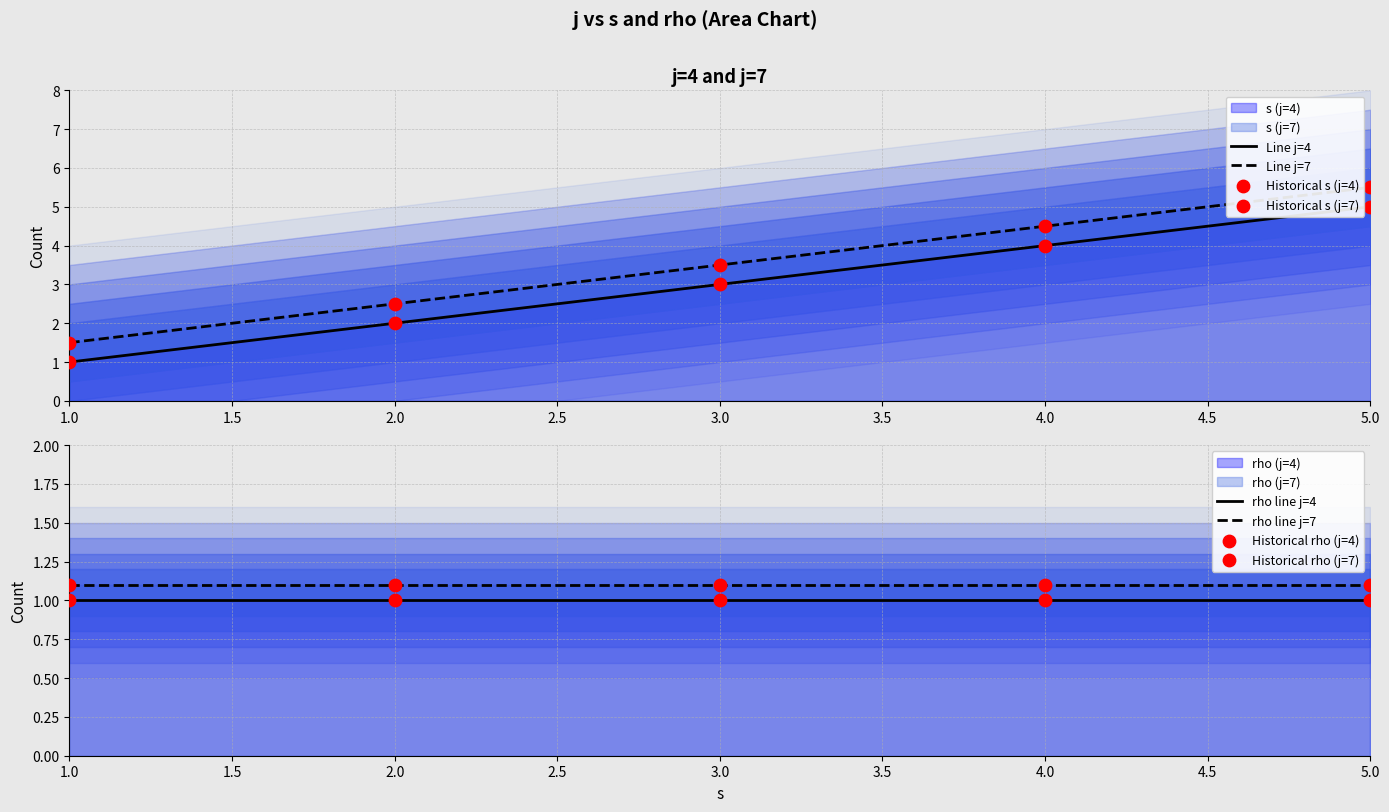

Which series has the widest spread of Y values?

s_j4